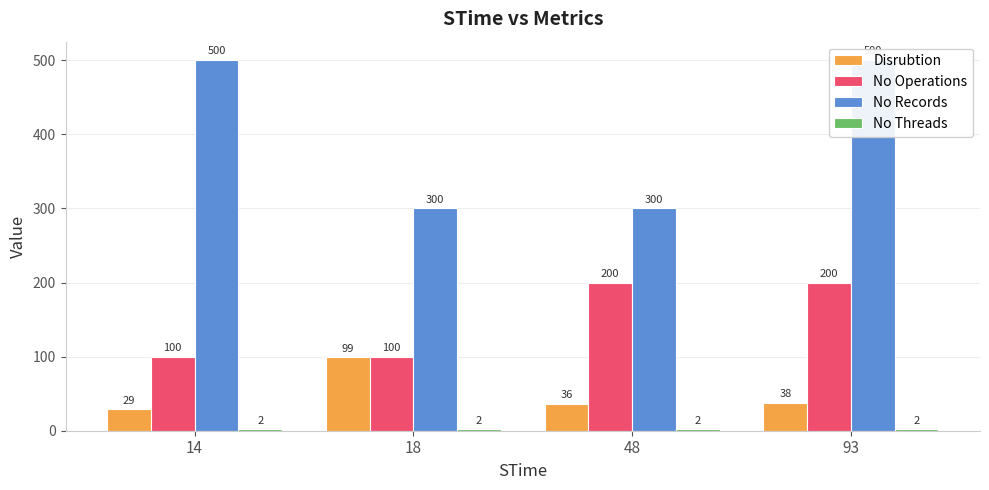

How many groups of bars are there?

4